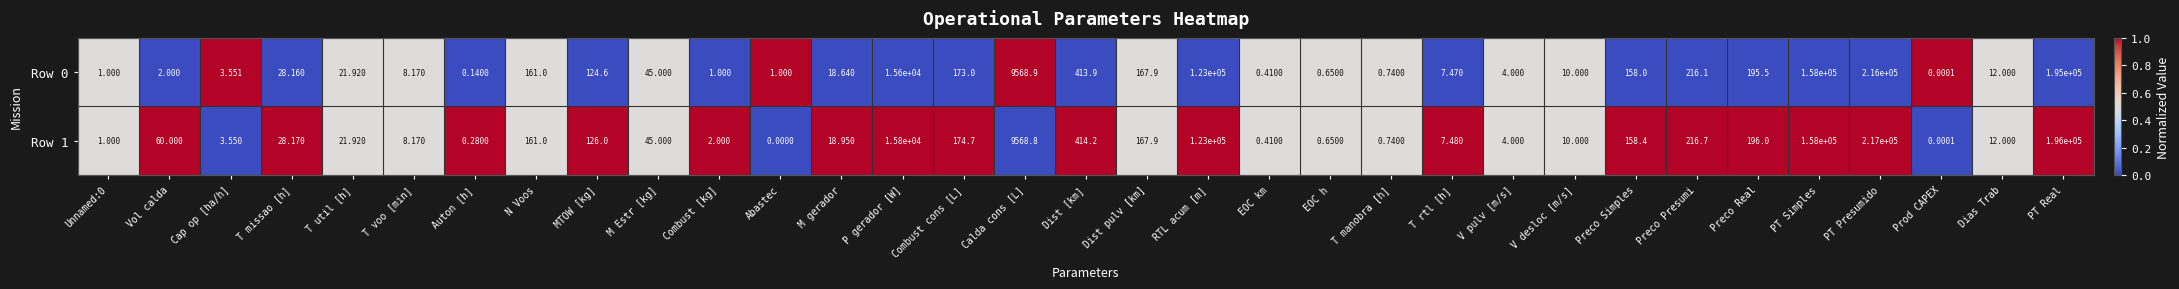

Count the number of data series in this chart.

2